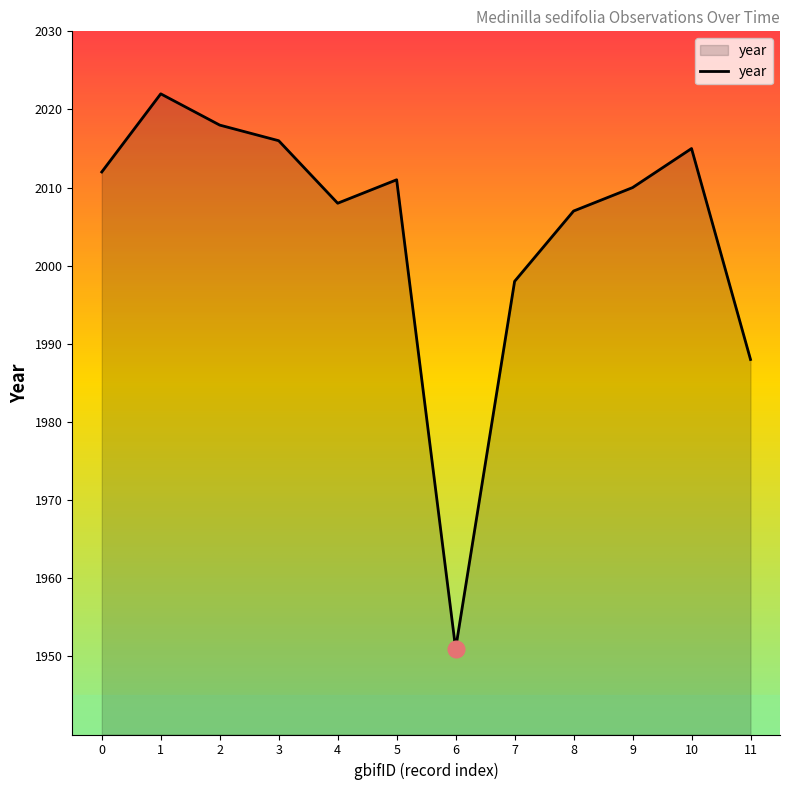

Count the number of categories in the chart.

12